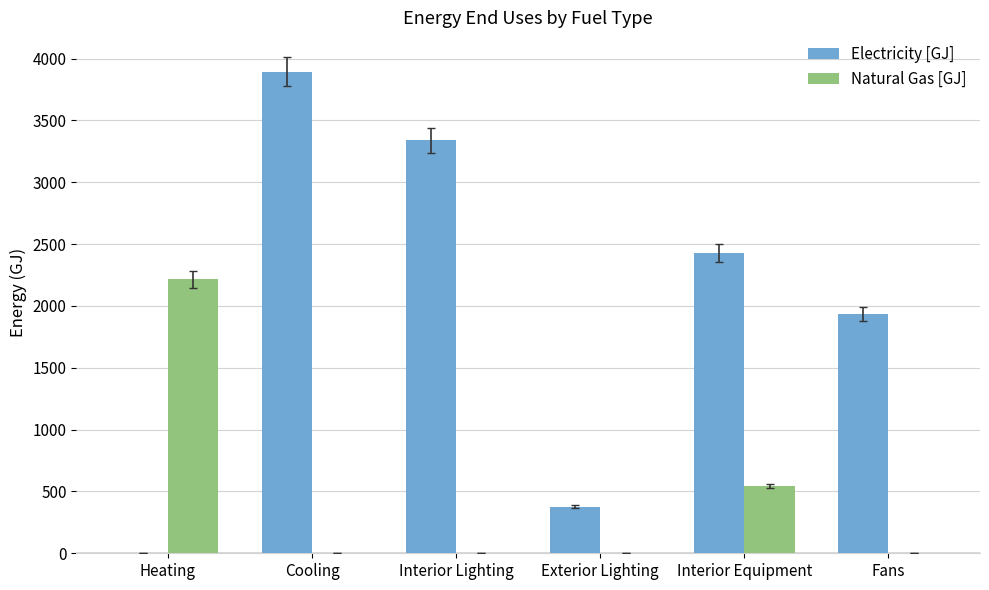

Does the chart contain stacked bars?

No